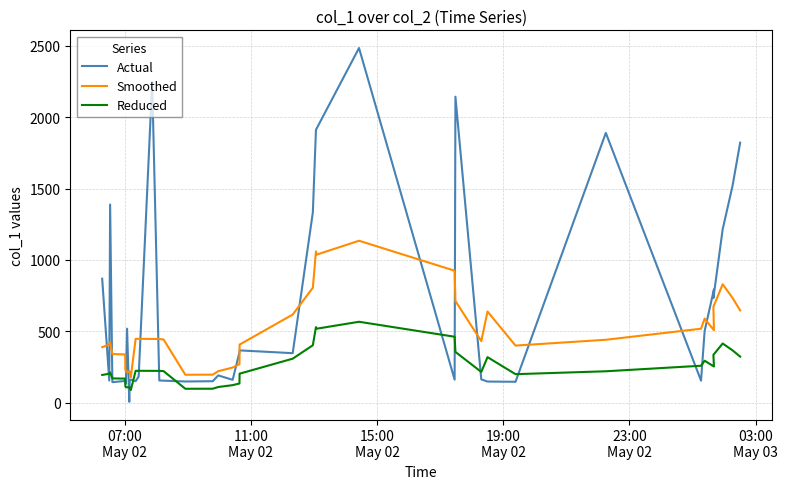

Reading right to left, what are all the values shown in this chart?

Actual: 1821.4	1518.2	1215.0	733.5	793.8	503.0	155.0	1889.5	147.1	148.7	163.9	2143.2	162.3	2483.9	1919.9	1911.6	1333.1	347.3	366.8	354.7	160.7	191.6	151.0	149.1	154.9	156.0	2245.5	184.4	150.7	162.2	151.9	6.7	518.9	132.5	168.8	152.7	144.4	1388.4	156.0	868.7
Smoothed: 646.5	734.6	829.8	671.6	508.0	589.0	518.6	441.2	400.5	639.1	431.8	712.2	924.8	1134.5	1037.3	1059.5	805.5	617.6	407.5	270.5	247.0	220.9	196.9	196.3	442.8	446.8	447.0	447.9	447.4	178.7	218.8	216.7	217.4	217.6	234.1	338.4	341.2	425.2	406.9	389.6
Reduced: 323.3	367.3	414.9	335.8	254.0	294.5	259.3	220.6	200.3	319.5	215.9	356.1	462.4	567.3	518.7	529.8	402.7	308.8	203.8	135.3	123.5	110.4	98.4	98.2	221.4	223.4	223.5	223.9	223.7	89.4	109.4	108.3	108.7	108.8	117.0	169.2	170.6	212.6	203.5	194.8